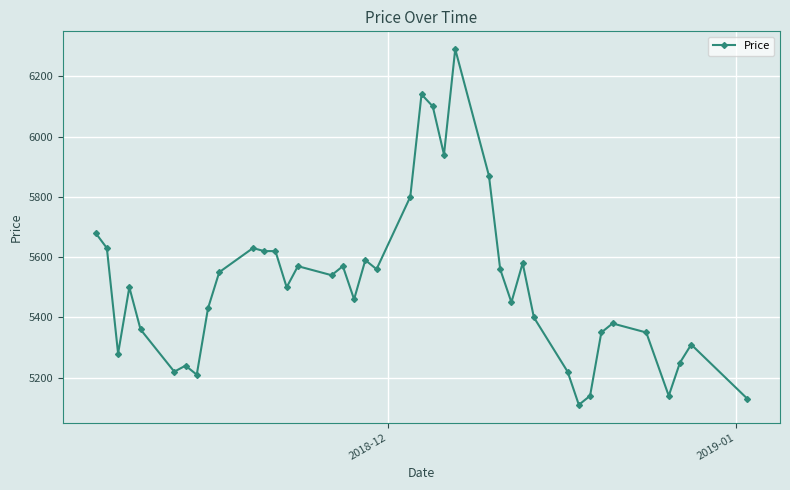

Reading left to right, transcribe all the data shown in this chart.

5680	5630	5280	5500	5360	5220	5240	5210	5430	5550	5630	5620	5620	5500	5570	5540	5570	5460	5590	5560	5800	6140	6100	5940	6290	5870	5560	5450	5580	5400	5220	5110	5140	5350	5380	5350	5140	5250	5310	5130